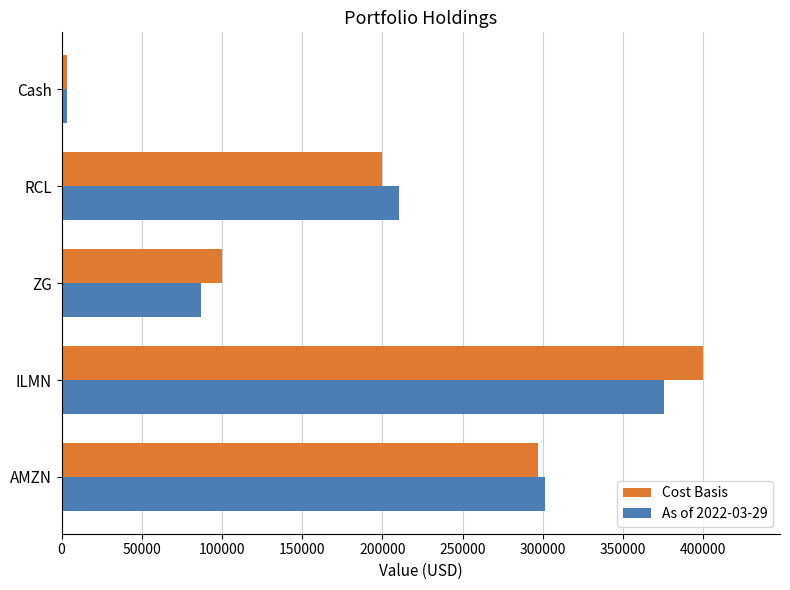

The As of 2022-03-29 series shows 138474.1 at ZG. True or false?

False